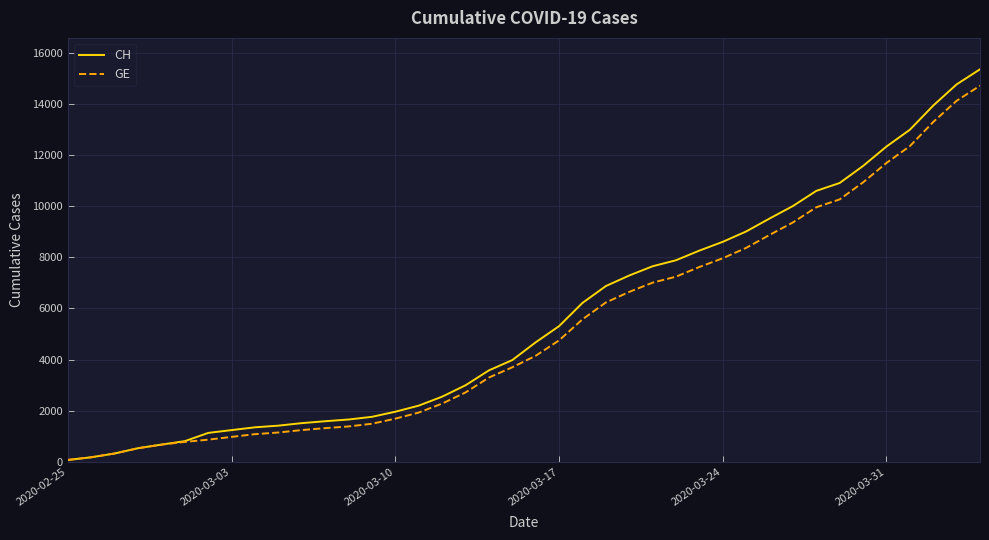

What is the maximum value shown in the chart?

15359